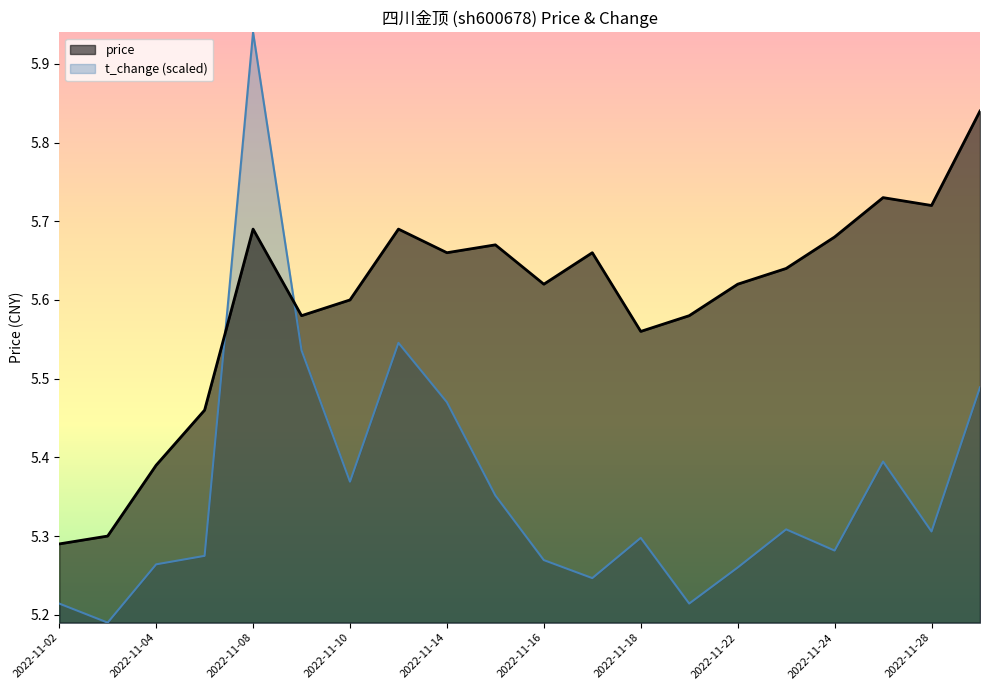

What is the value of the price point at the 15th from the left?

5.6